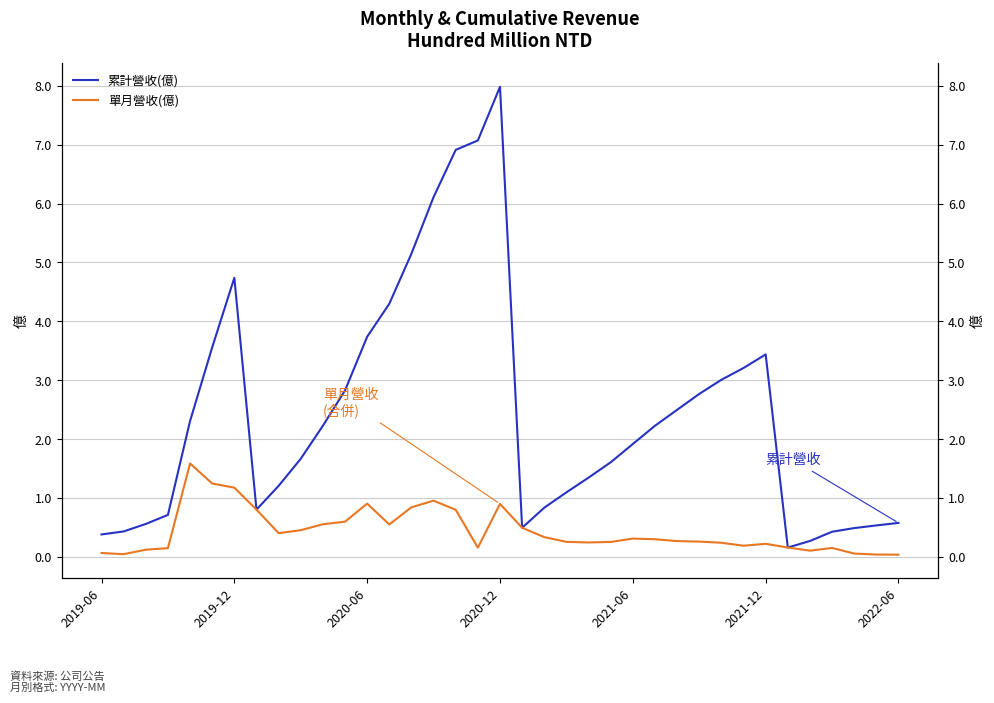

Reading right to left, extract all data points from this chart.

累計營收(億): 0.6	0.5	0.5	0.4	0.3	0.2	3.4	3.2	3.0	2.8	2.5	2.2	1.9	1.6	1.4	1.1	0.8	0.5	8.0	7.1	6.9	6.1	5.2	4.3	3.7	2.8	2.2	1.7	1.2	0.8	4.7	3.6	2.3	0.7	0.6	0.4	0.4
單月營收(億): 0.0	0.0	0.1	0.2	0.1	0.2	0.2	0.2	0.2	0.3	0.3	0.3	0.3	0.3	0.2	0.3	0.3	0.5	0.9	0.2	0.8	1.0	0.8	0.6	0.9	0.6	0.6	0.5	0.4	0.8	1.2	1.2	1.6	0.2	0.1	0.1	0.1